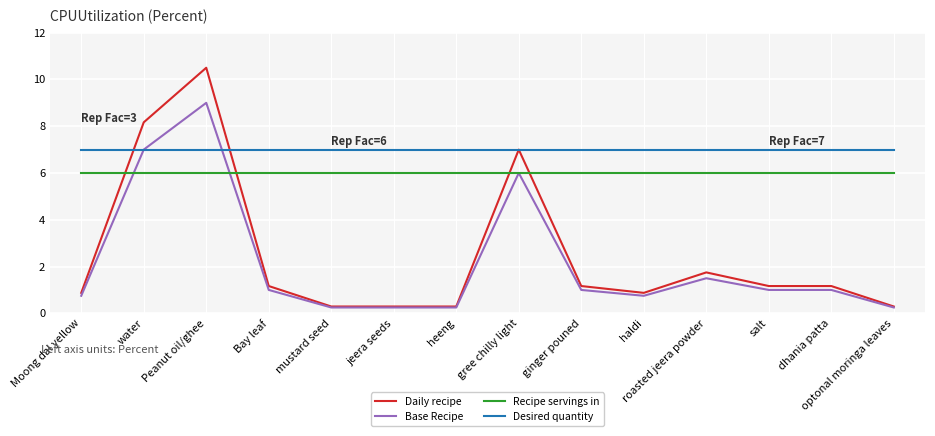

What is the average value of the Base Recipe series?

2.1